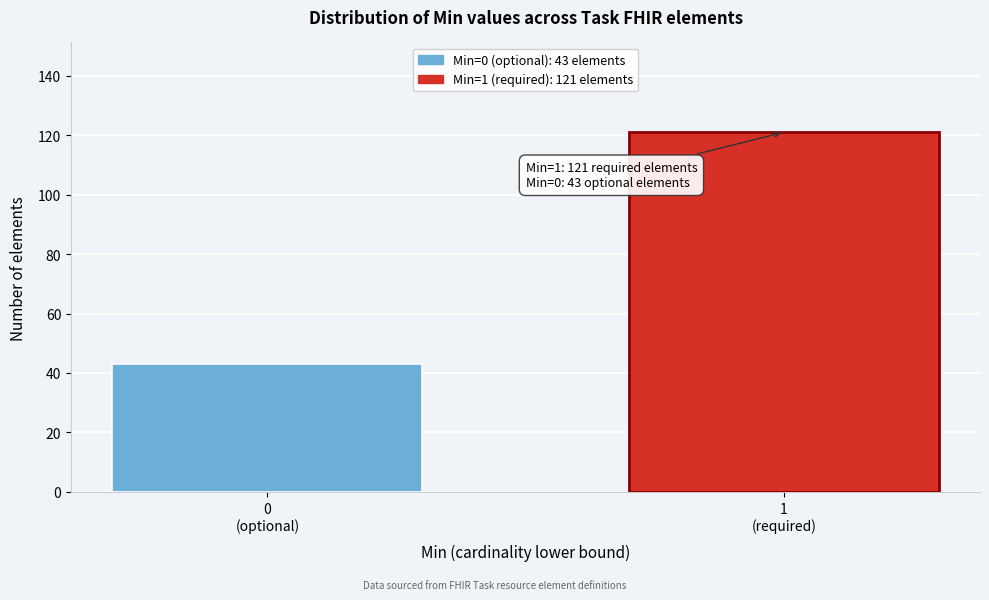

Reading left to right, transcribe all the data shown in this chart.

43	121